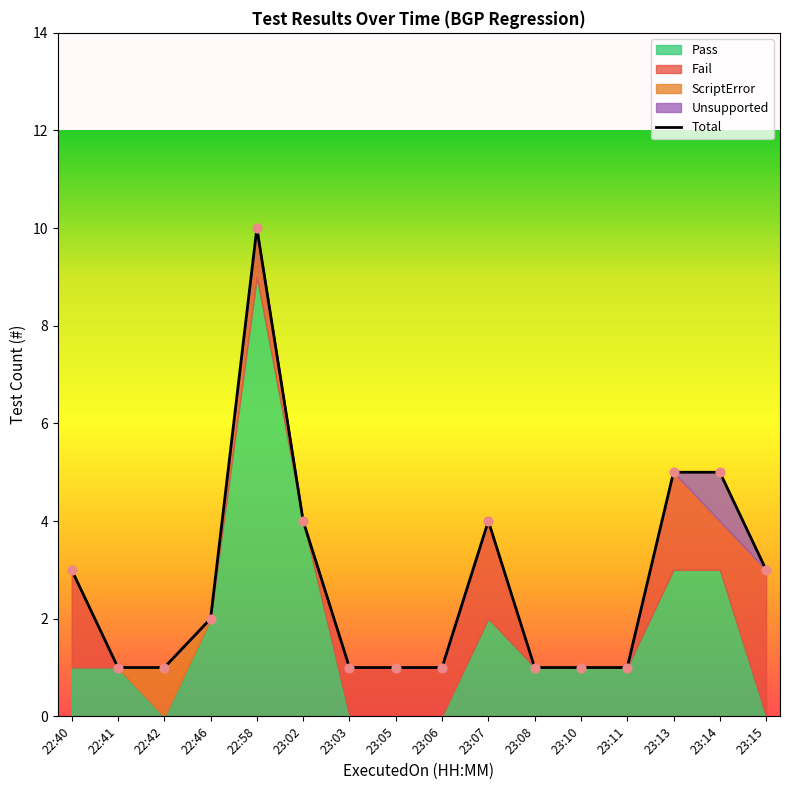

What is the change in value from 22:46 to 23:10?

-1